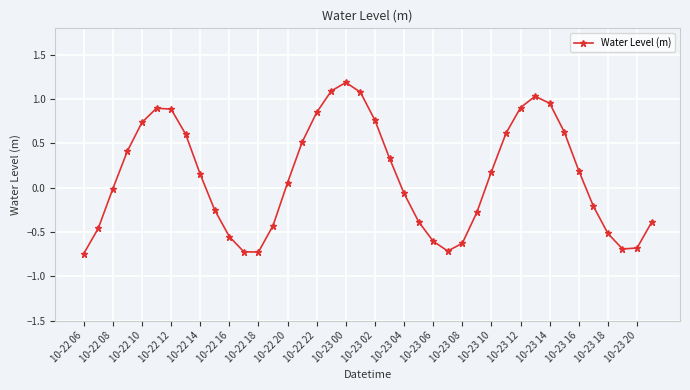

What is the sum of all values?

5.0